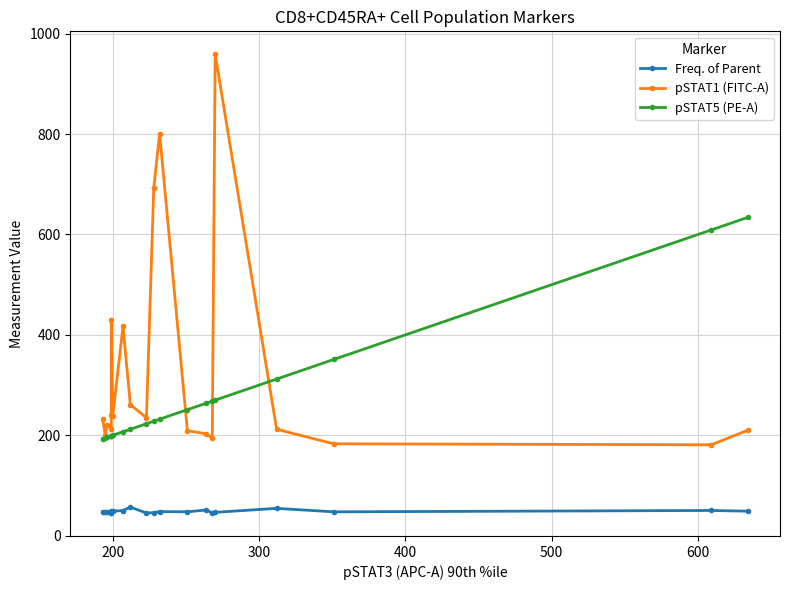

Reading left to right, list all the values displayed in this chart.

Freq. of Parent: 47.4	48.1	46.3	45.2	45.7	48.2	48.7	50.1	56.9	45.1	45.9	47.9	47.6	51.1	45.4	46.5	54.4	47.5	50.2	48.8
pSTAT1 (FITC-A): 232.0	200.0	220.0	213.0	240.0	430.0	239.0	417.0	261.0	235.0	692.0	801.0	209.0	203.0	194.0	959.0	212.0	183.0	181.0	210.0
pSTAT5 (PE-A): 193.0	195.0	196.0	199.0	199.0	199.0	200.0	207.0	212.0	223.0	228.0	232.0	251.0	264.0	268.0	270.0	312.0	351.0	609.0	634.0